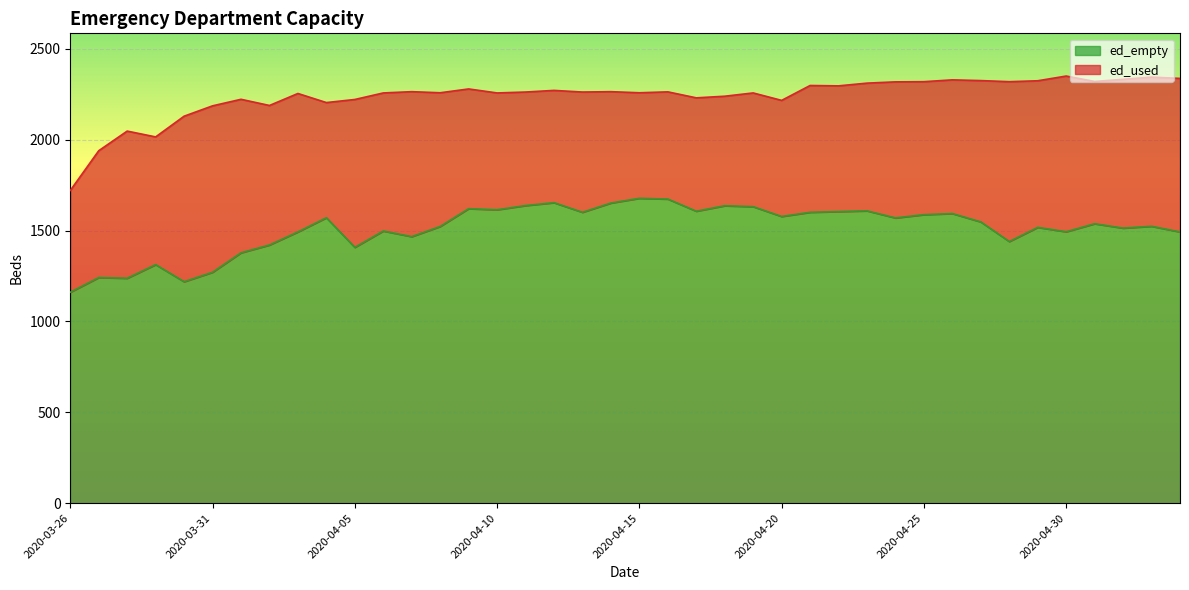

At which label is the value closest to 1419?

2020-04-02